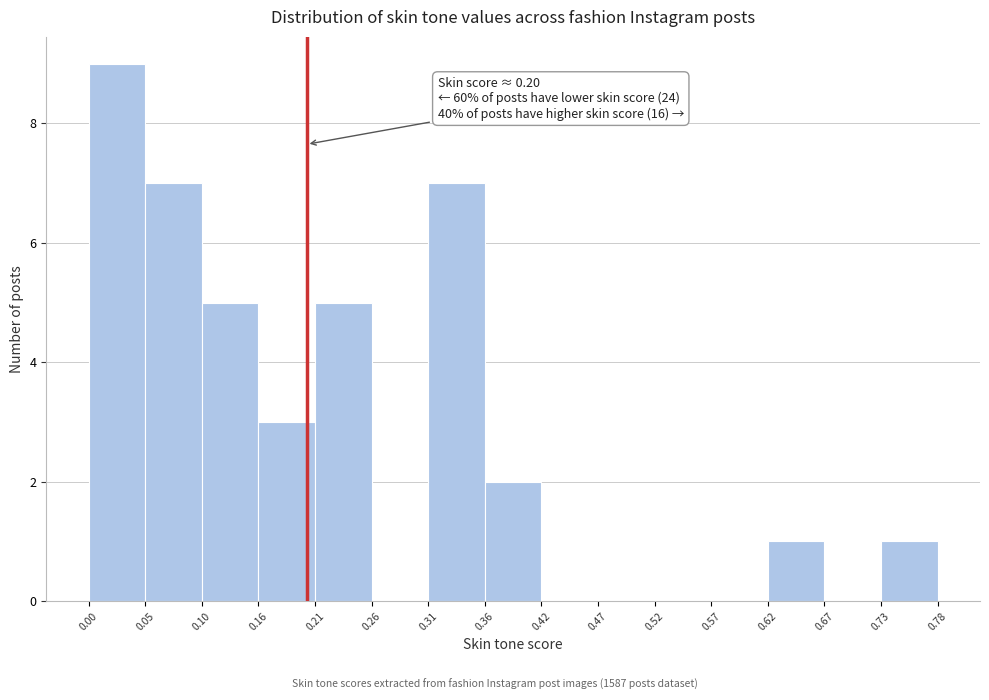

Over which range of the x-axis is the bar tallest?

0.00 to 0.05